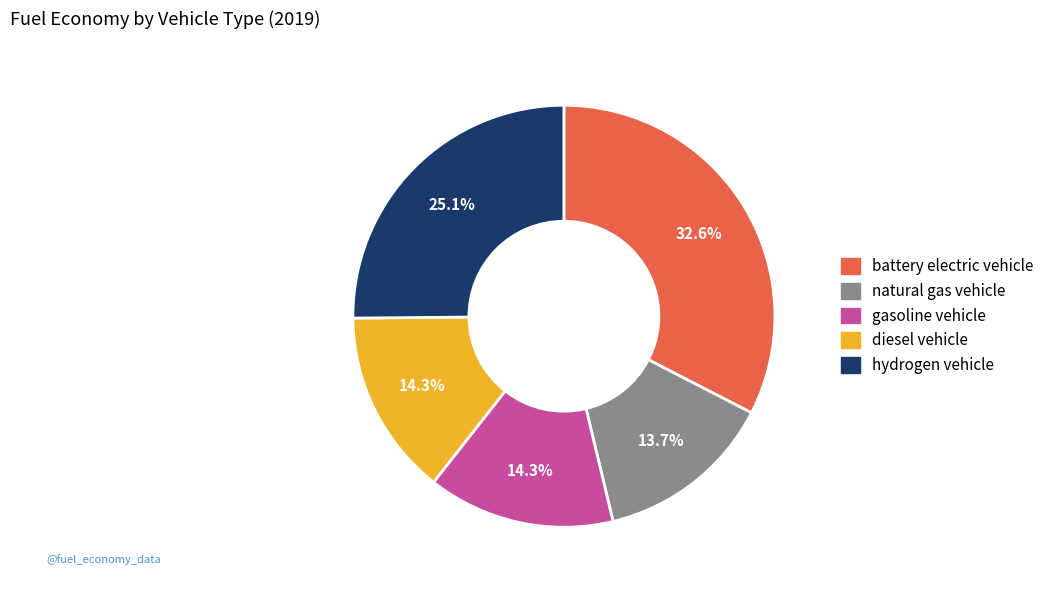

How many slices are in this pie chart?

5